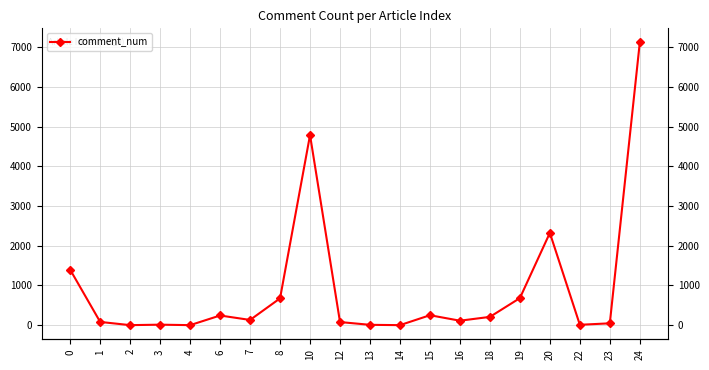

How many values are above zero?

17